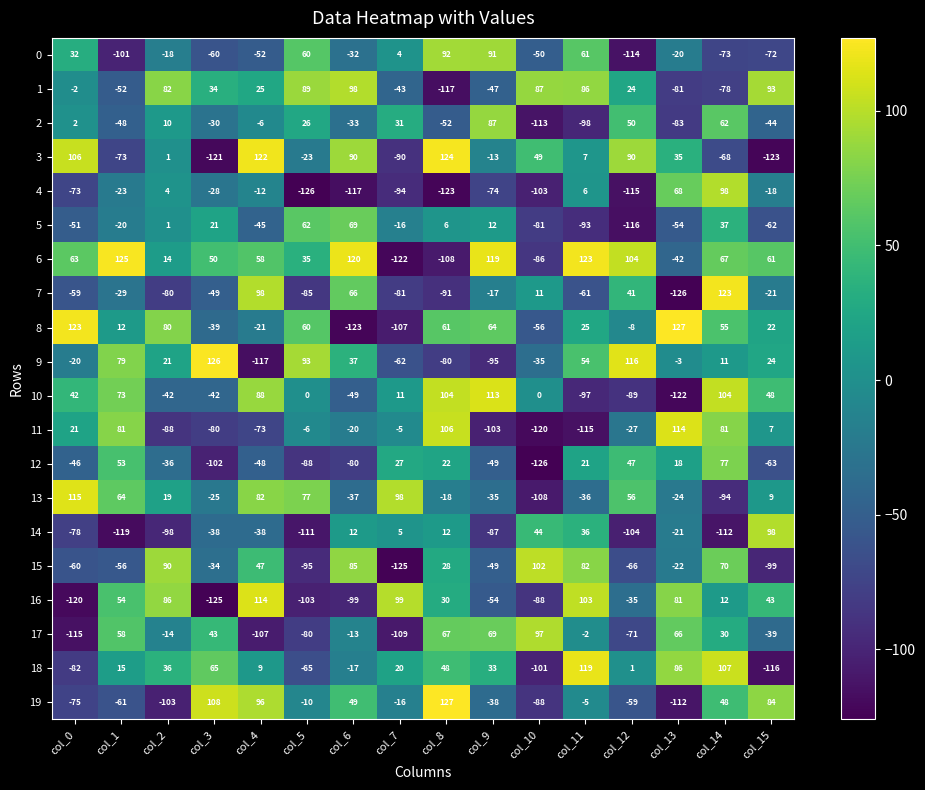

How many series are shown in this chart?

20